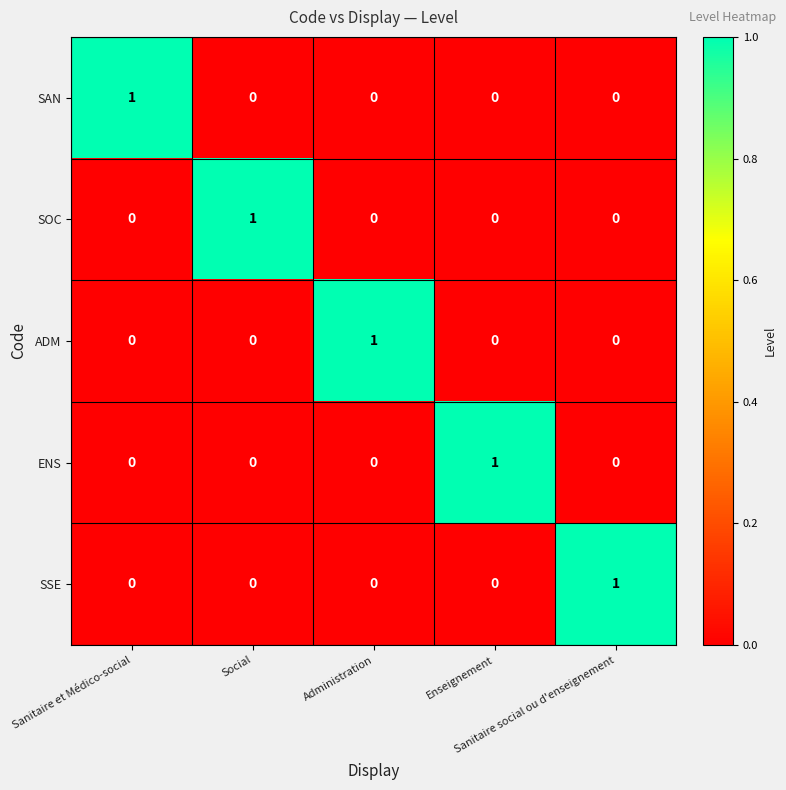

How many ADM values are between 0 and 1?

5